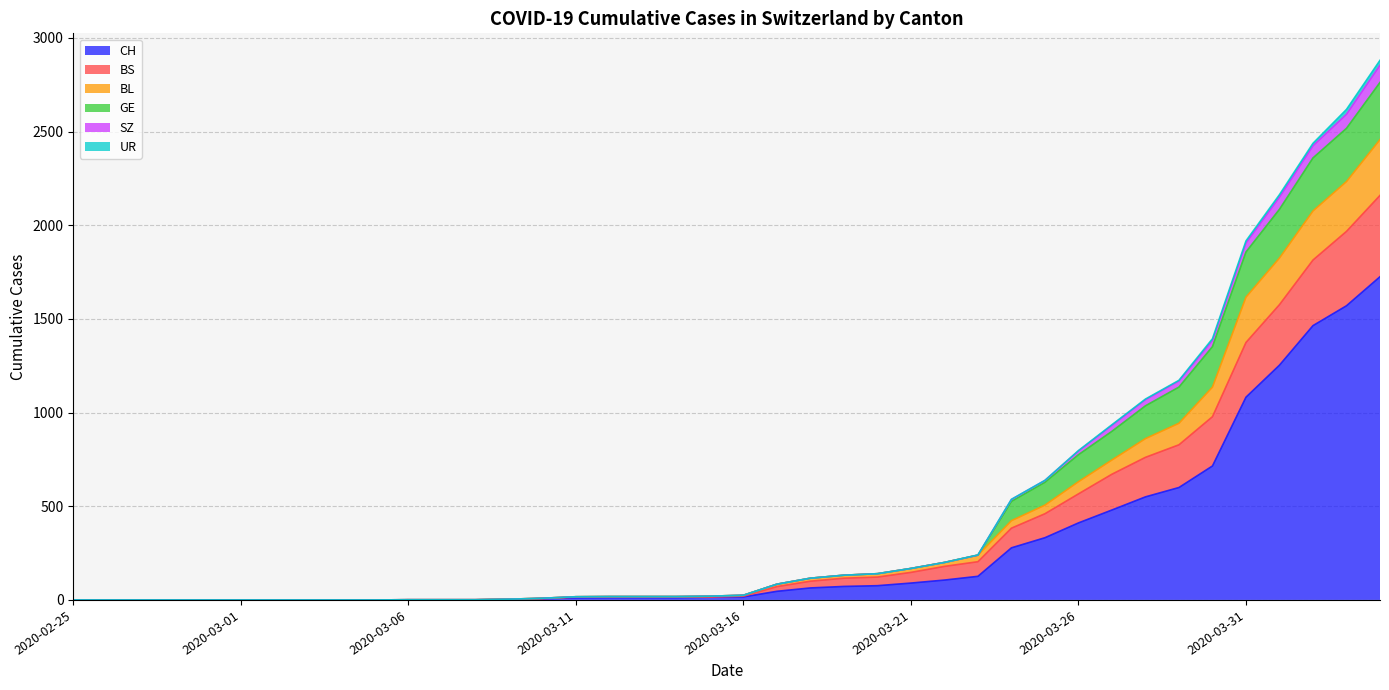

How many data points in BS are less than 25?

20